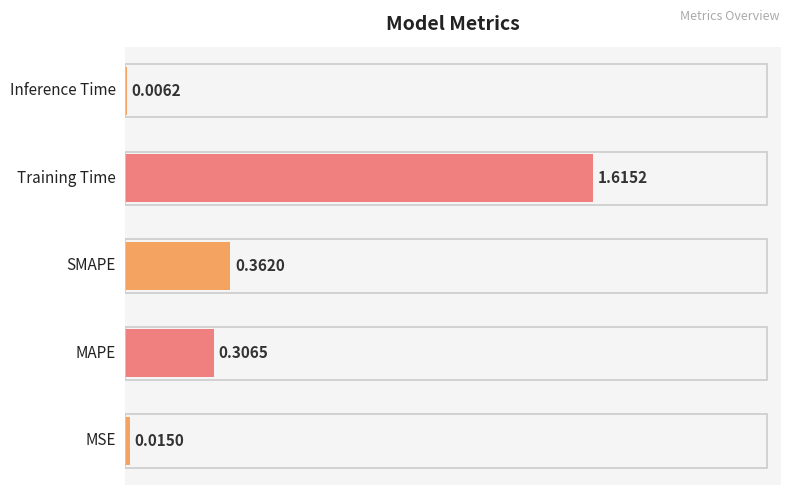

Count the number of data series in this chart.

1